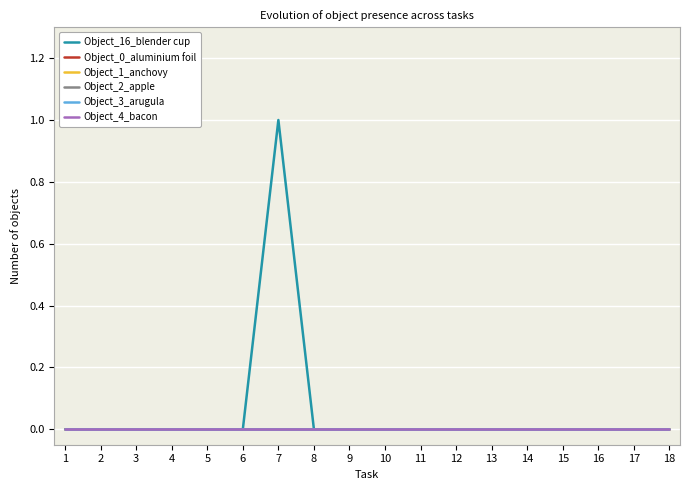

Reading left to right, what are all the values shown in this chart?

Object_16_blender cup: 0	0	0	0	0	0	1	0	0	0	0	0	0	0	0	0	0	0
Object_0_aluminium foil: 0	0	0	0	0	0	0	0	0	0	0	0	0	0	0	0	0	0
Object_1_anchovy: 0	0	0	0	0	0	0	0	0	0	0	0	0	0	0	0	0	0
Object_2_apple: 0	0	0	0	0	0	0	0	0	0	0	0	0	0	0	0	0	0
Object_3_arugula: 0	0	0	0	0	0	0	0	0	0	0	0	0	0	0	0	0	0
Object_4_bacon: 0	0	0	0	0	0	0	0	0	0	0	0	0	0	0	0	0	0